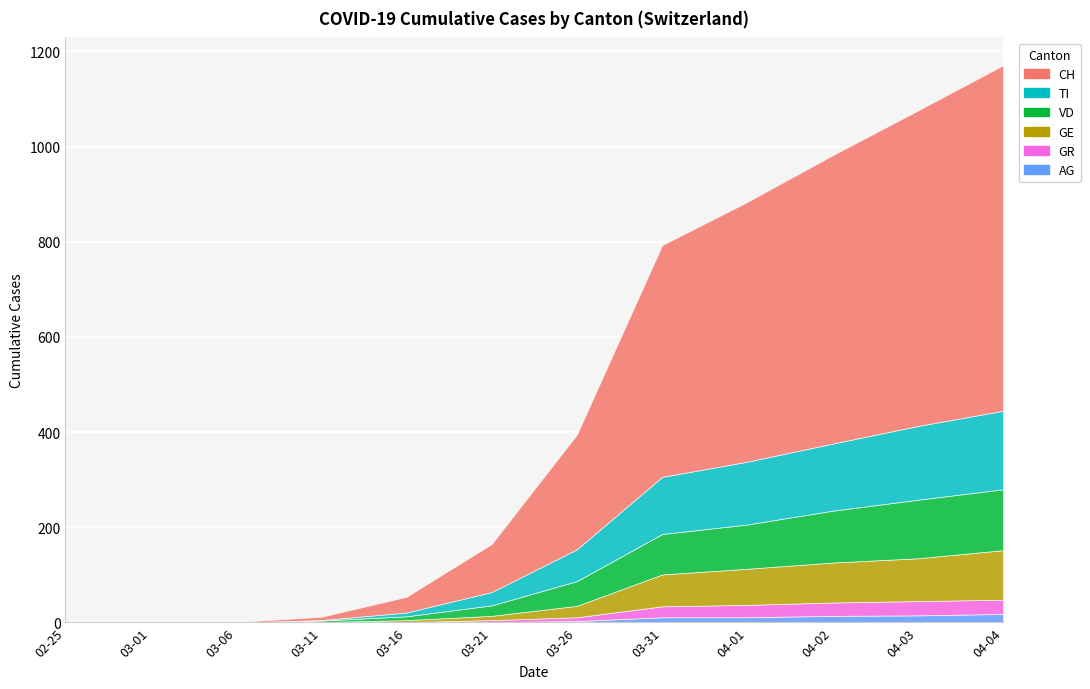

Is it true that TI equals 0 at 2020-03-01?

True